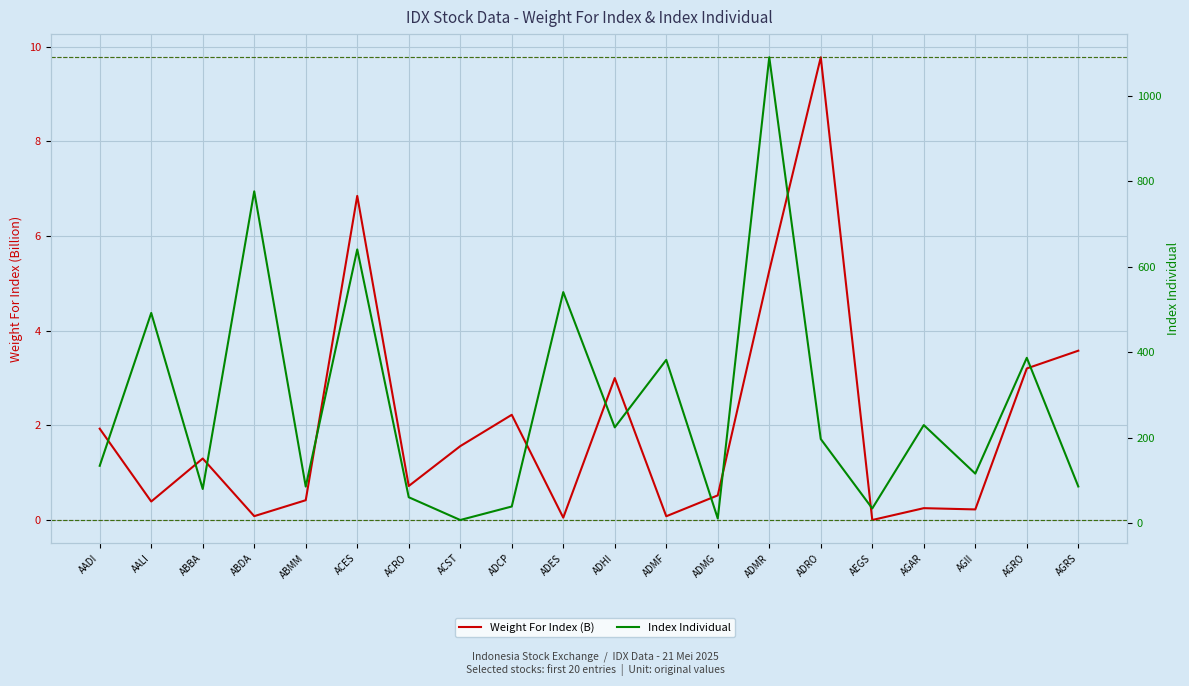

Which has a higher value, ADHI or AADI?

ADHI